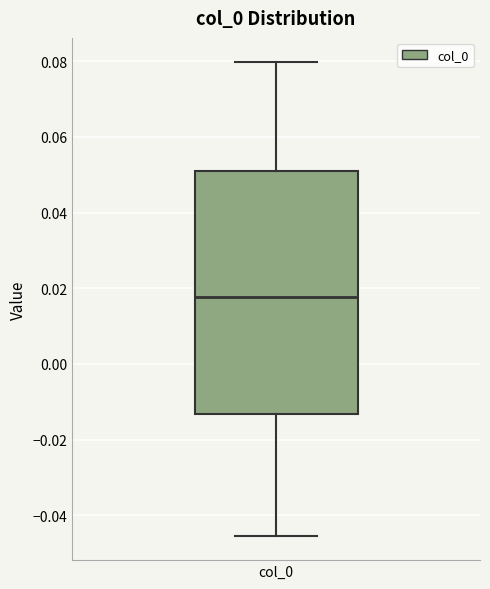

Read this box plot against the y-axis: the position of the median line, the range covered by the box, and the ends of both whiskers. The values are not printed on the chart, so give them approximately, as read against the axis.

median 0.018, box -0.014 to 0.050, whiskers -0.046 to 0.080